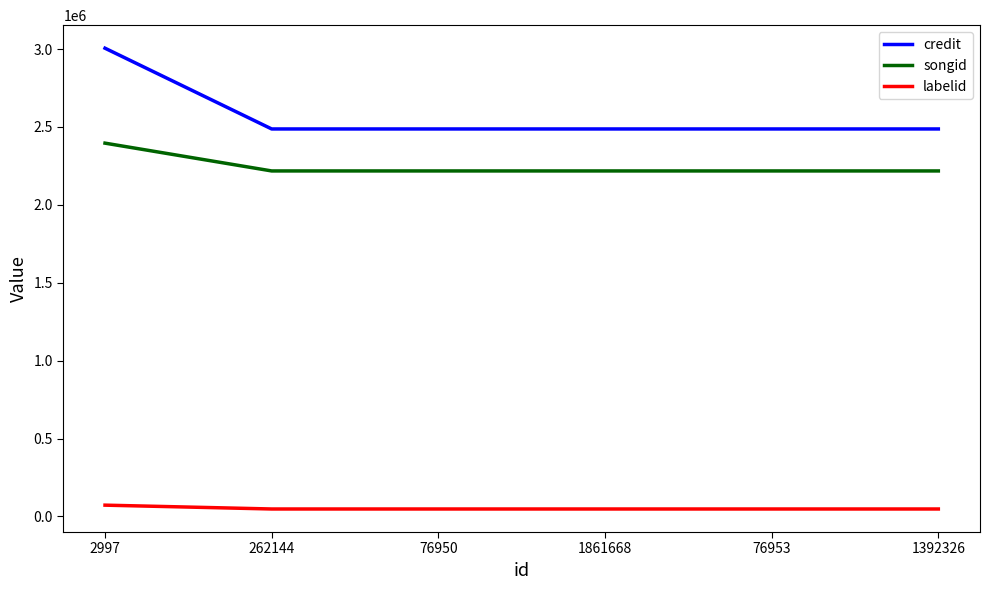

What is the maximum value shown in the chart?

3005537